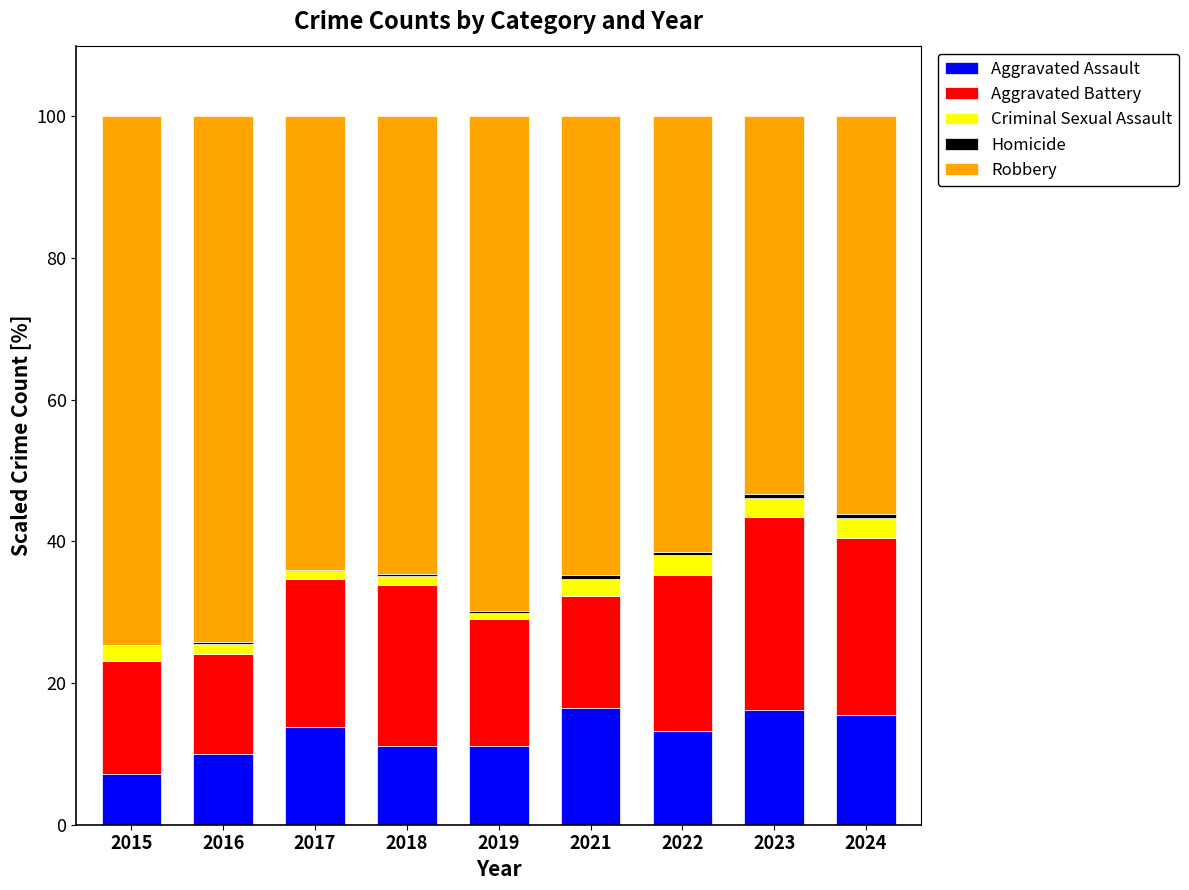

The value of Aggravated Assault at 2023 is 16.2. True or false?

True